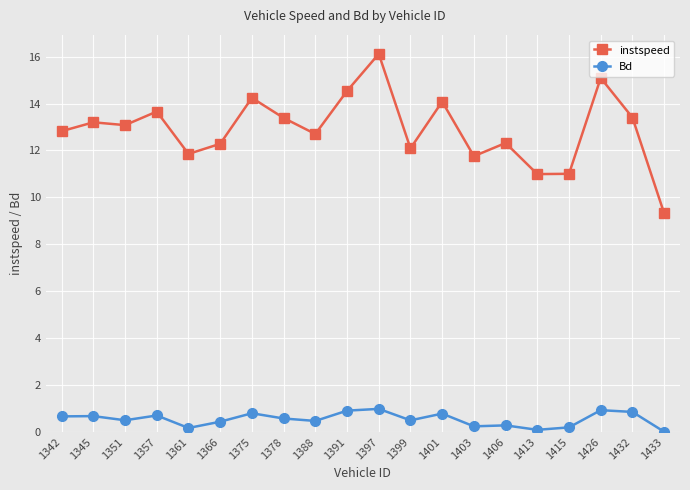

What is the difference between the highest and lowest values at 1345?

12.5